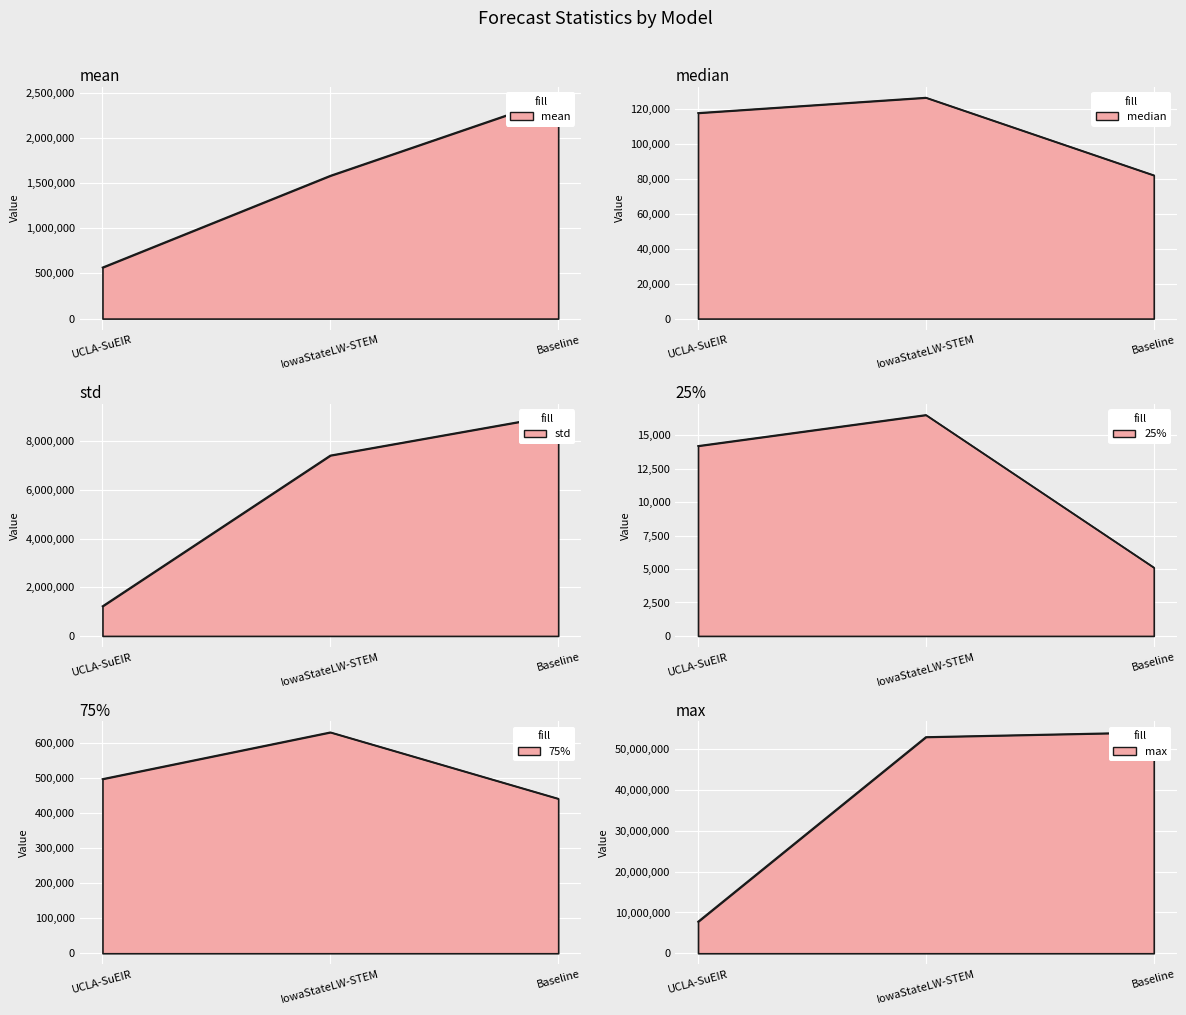

At how many categories does at least one series exceed 50389544?

2